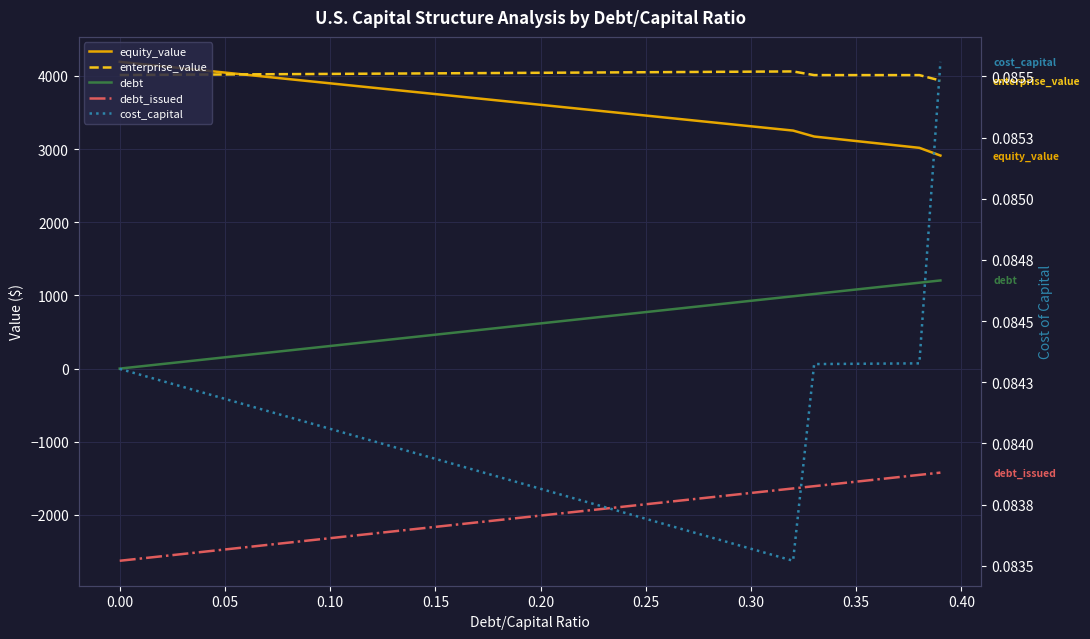

Is it true that debt_issued equals -623.1 at 0.25?

False